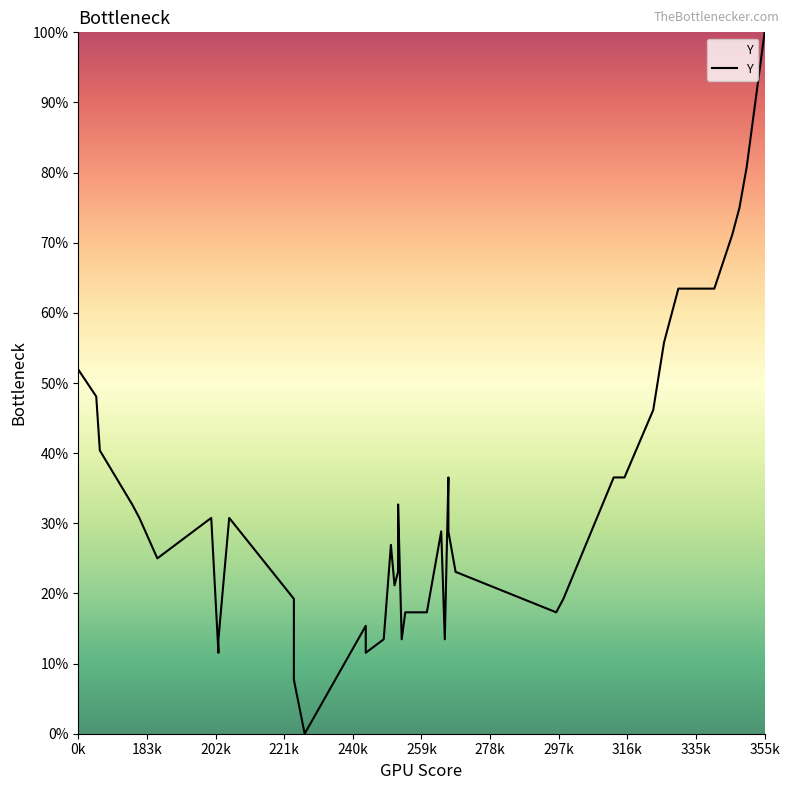

How many lines are shown in the chart?

1